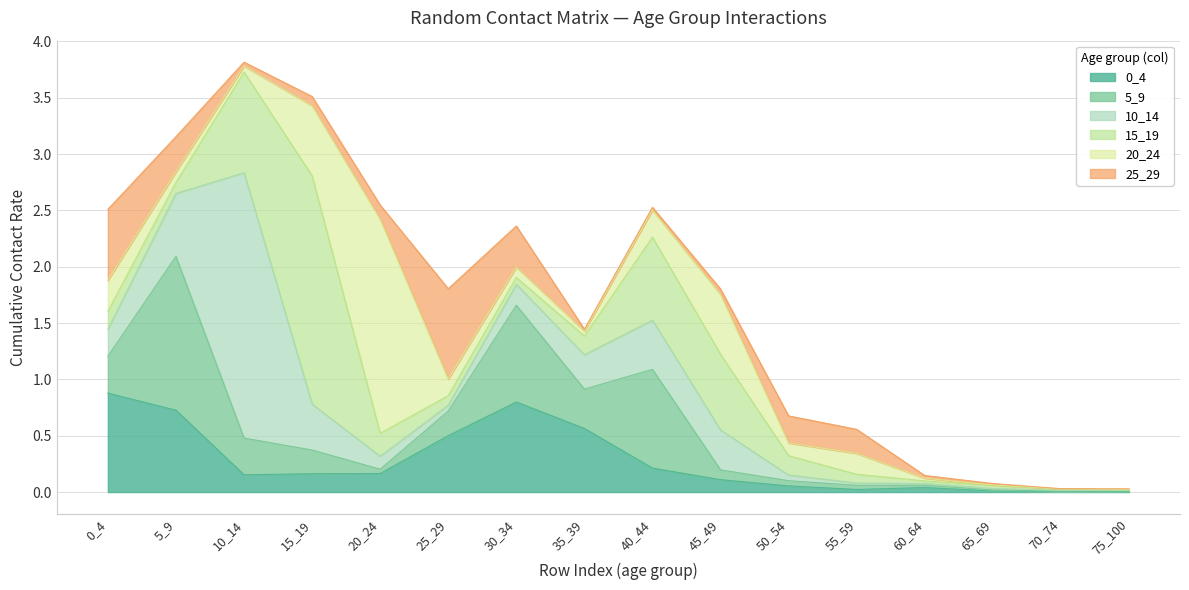

At which category is the sum across all series the highest?

10_14